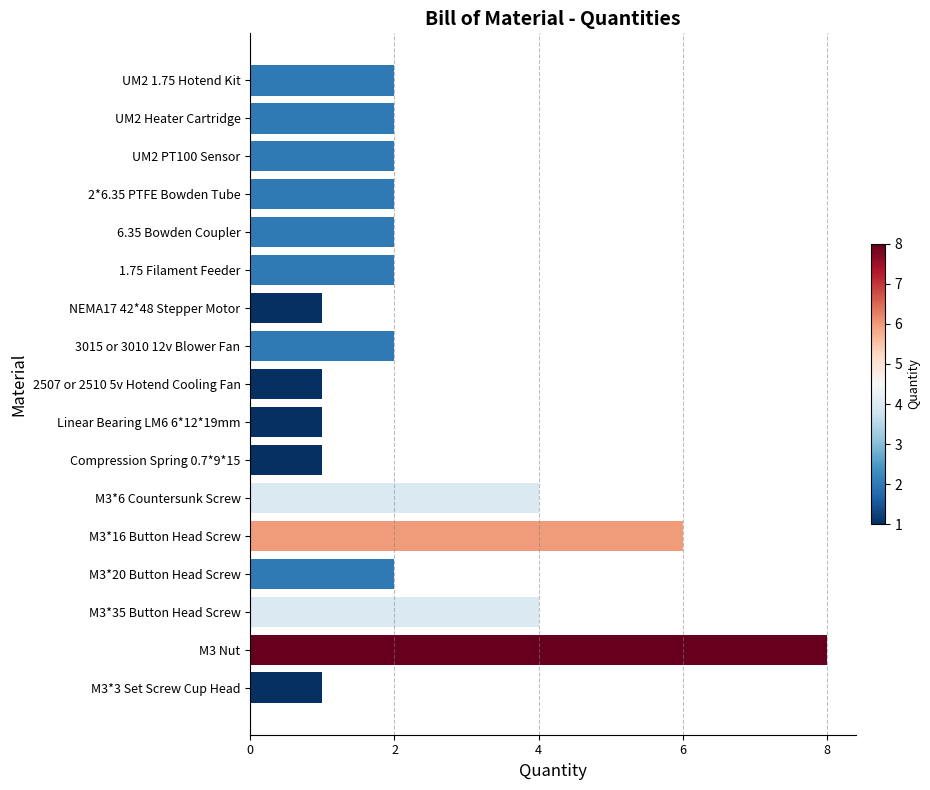

Reading bottom to top, what are all the values shown in this chart?

M3*3 Set Screw Cup Head=1	M3 Nut=8	M3*35 Button Head Screw=4	M3*20 Button Head Screw=2	M3*16 Button Head Screw=6	M3*6 Countersunk Screw=4	Compression Spring 0.7*9*15=1	Linear Bearing LM6 6*12*19mm=1	2507 or 2510 5v Hotend Cooling Fan=1	3015 or 3010 12v Blower Fan=2	NEMA17 42*48 Stepper Motor=1	1.75 Filament Feeder=2	6.35 Bowden Coupler=2	2*6.35 PTFE Bowden Tube=2	UM2 PT100 Sensor=2	UM2 Heater Cartridge=2	UM2 1.75 Hotend Kit=2